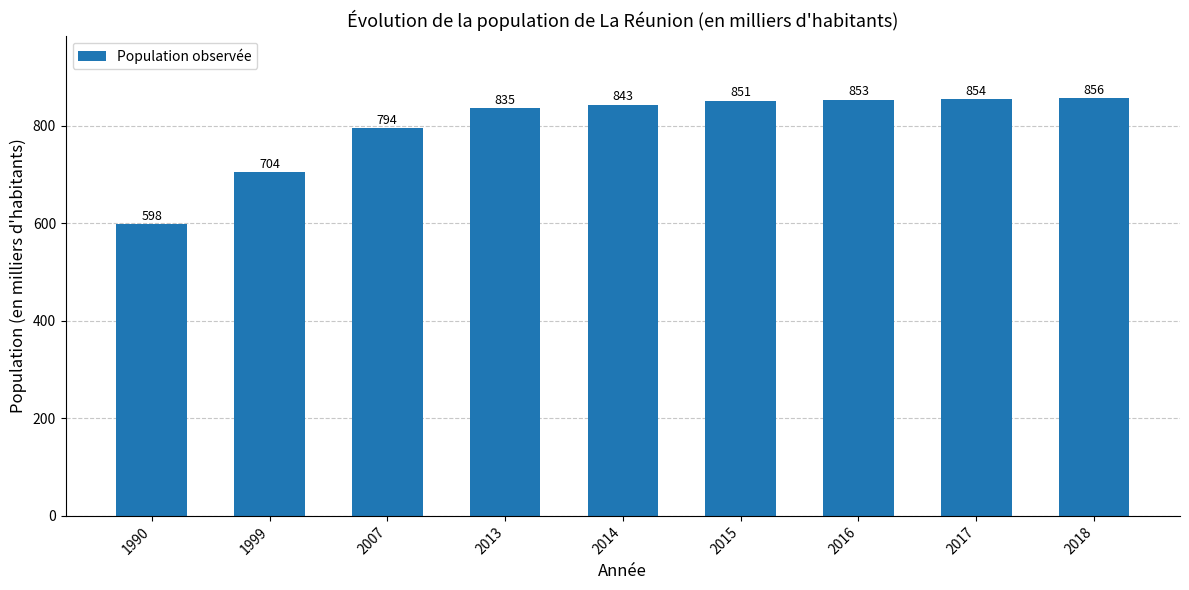

The value at 1999 is 703.8. True or false?

True